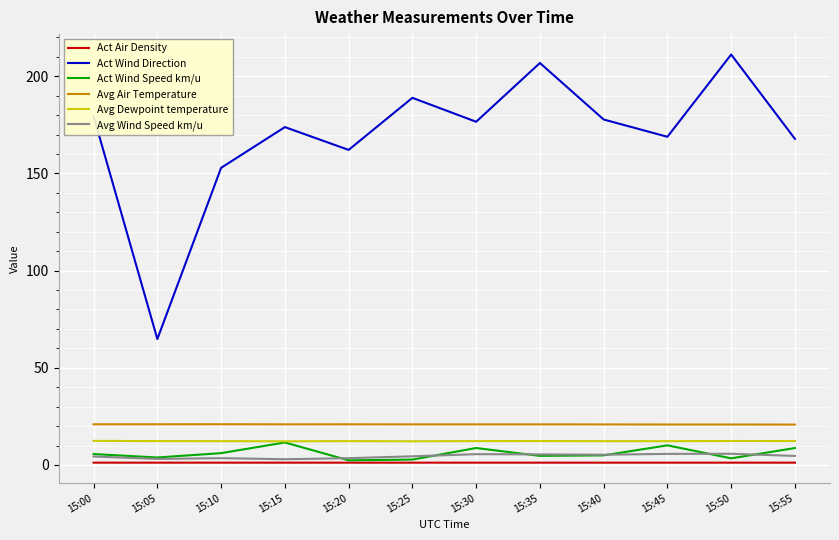

The value of Avg Air Temperature at 15:20 is 20.9. True or false?

True